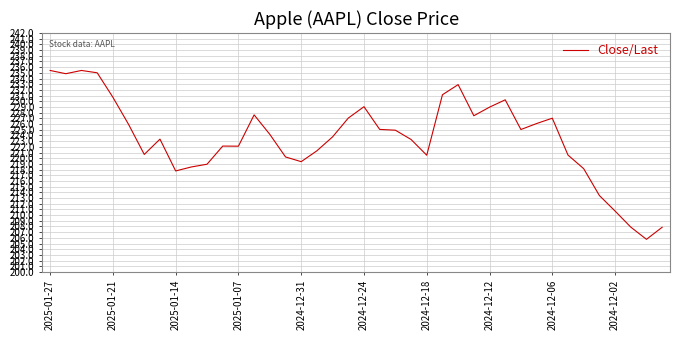

What is the minimum value shown in the chart?

205.7